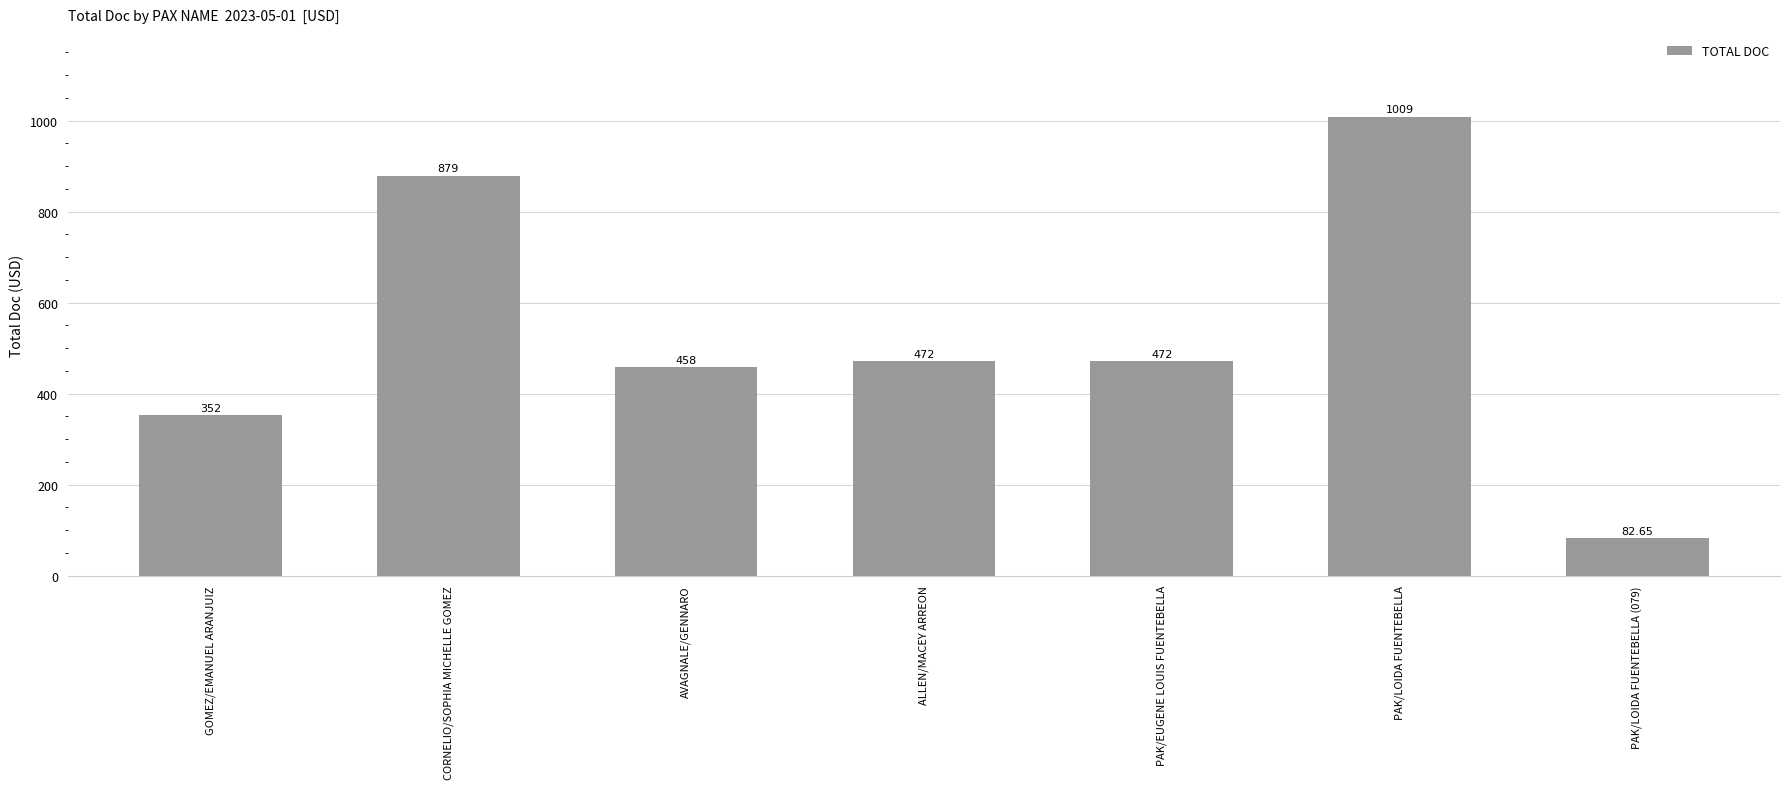

Where does the data first go above 472?

CORNELIO/SOPHIA MICHELLE GOMEZ